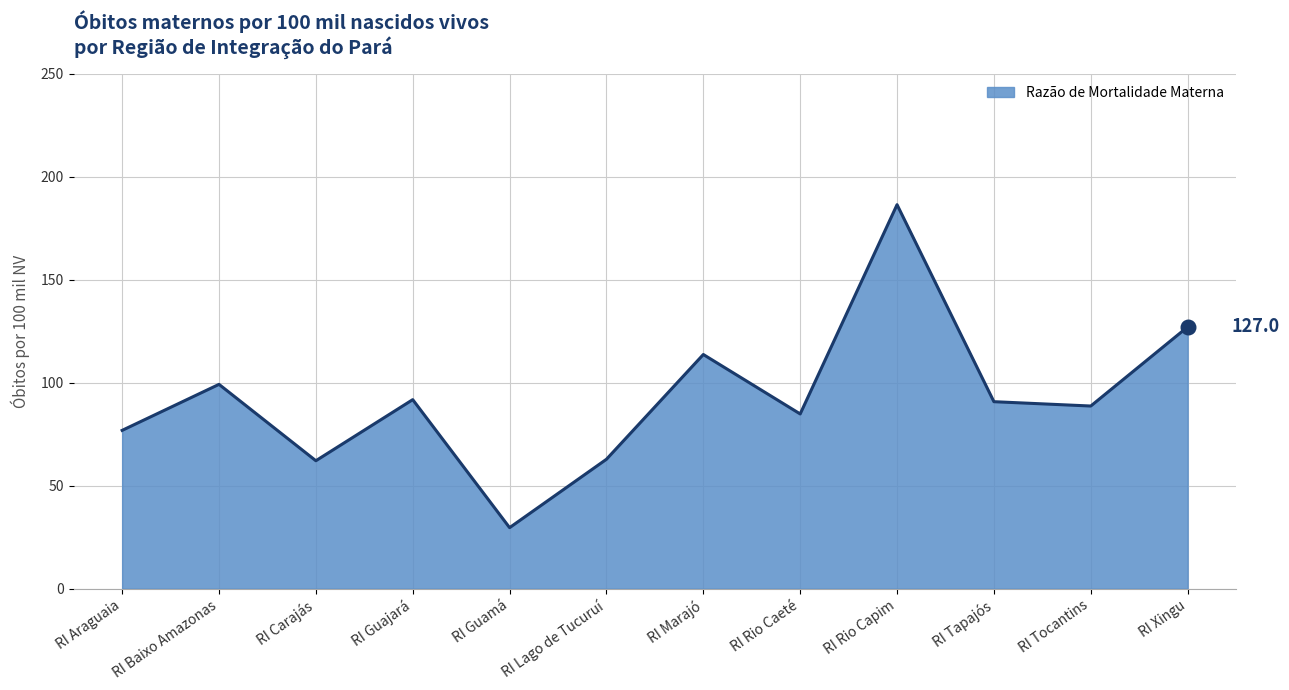

Which has a higher value, RI Rio Capim or RI Tocantins?

RI Rio Capim